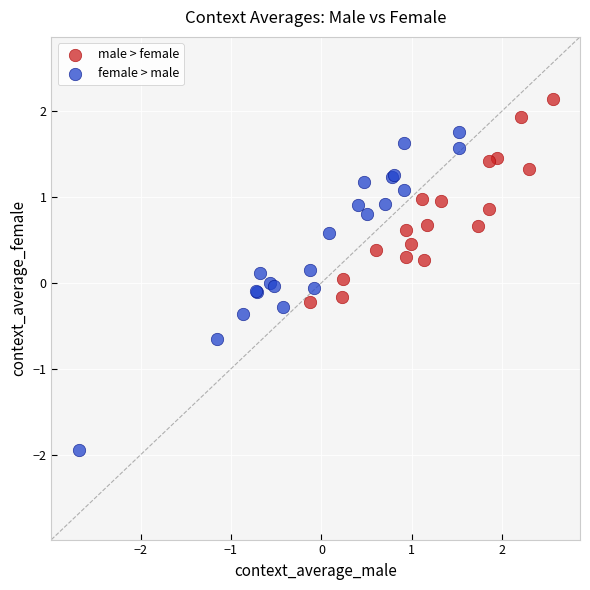

Which series reaches the maximum Y coordinate?

male > female